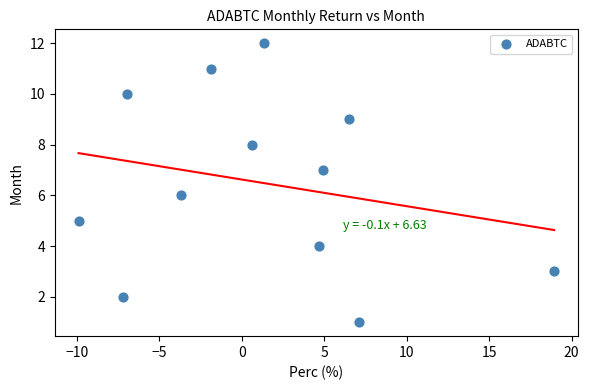

What is the range of Y values (max minus min)?

11